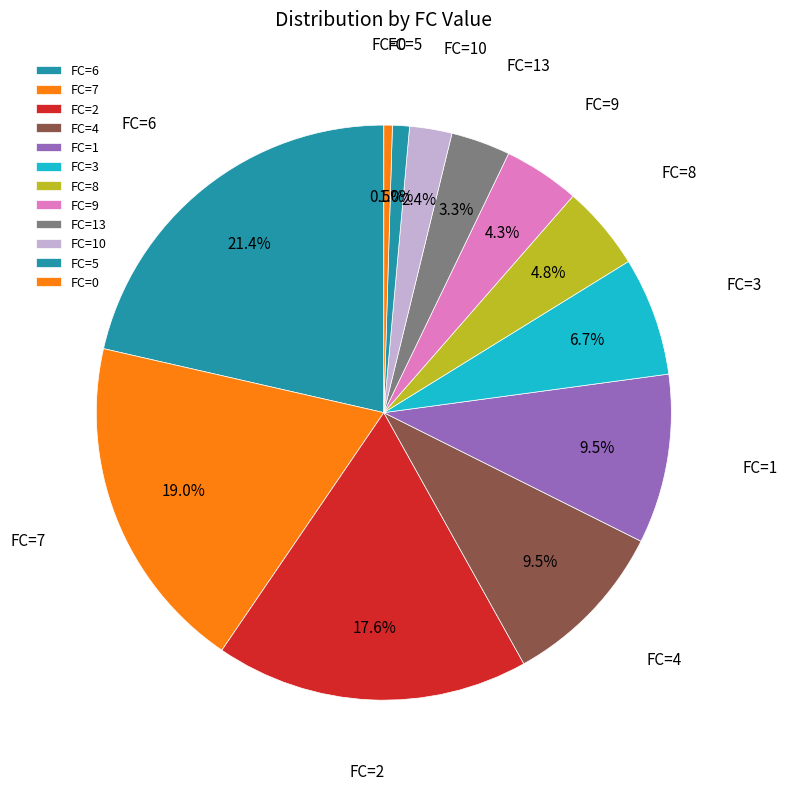

Between FC=9 and FC=3, which is larger?

FC=3